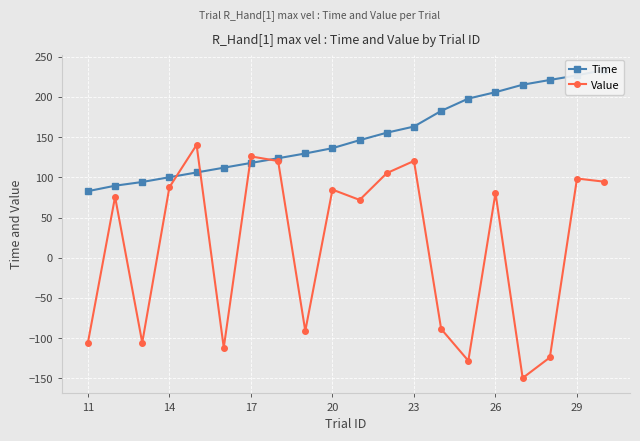

True or false: Value has more than 1 interior local peaks.

True